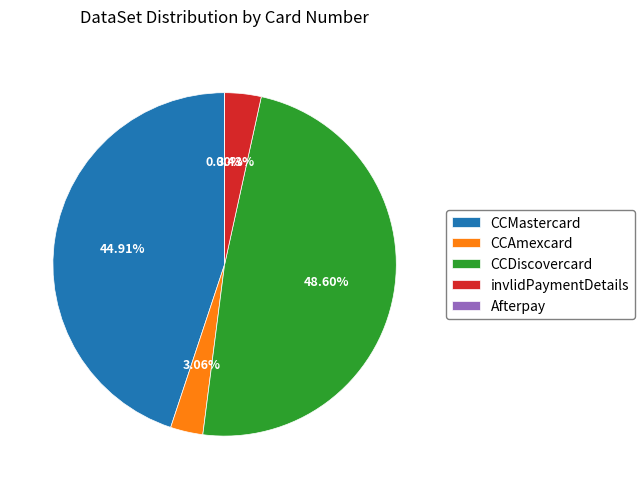

Combined, what portion of the pie is CCDiscovercard and invlidPaymentDetails?

52.0%